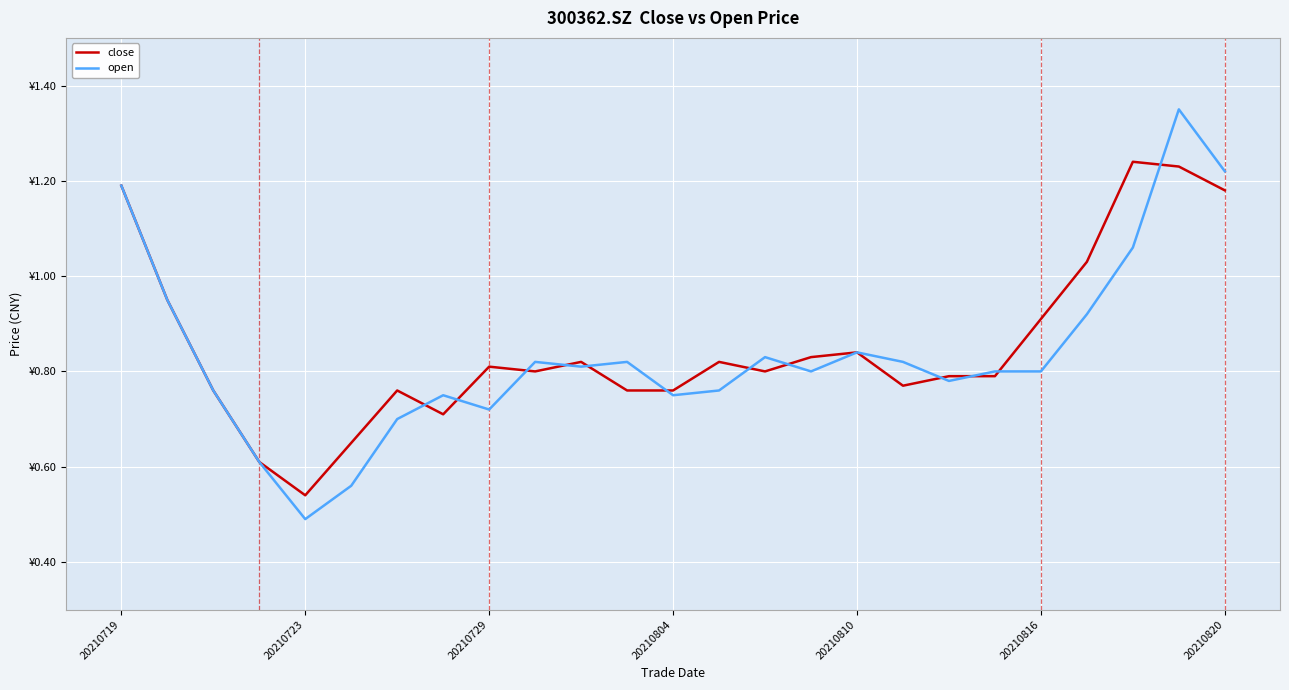

What are all the series names shown in the legend?

close, open